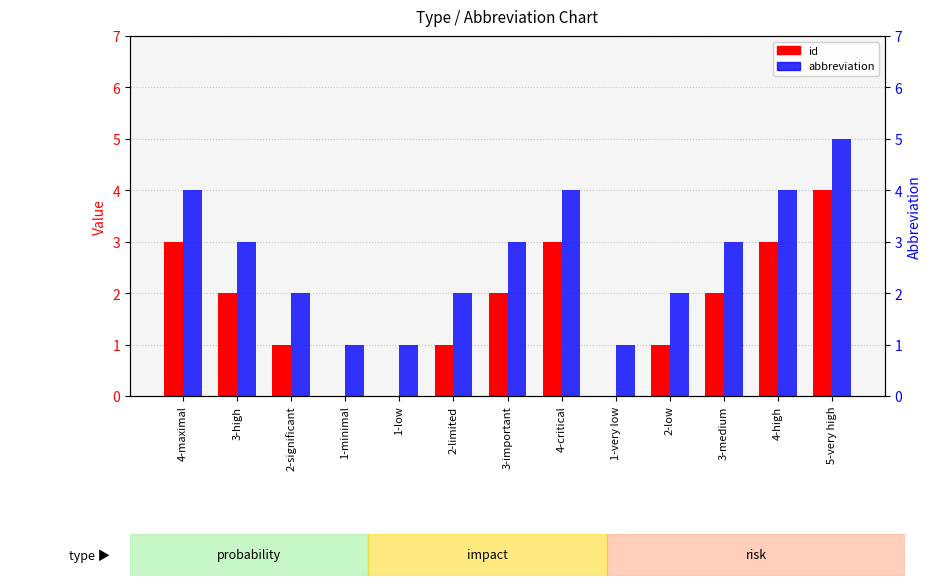

Is it true that abbreviation equals 2 at 4-maximal?

False